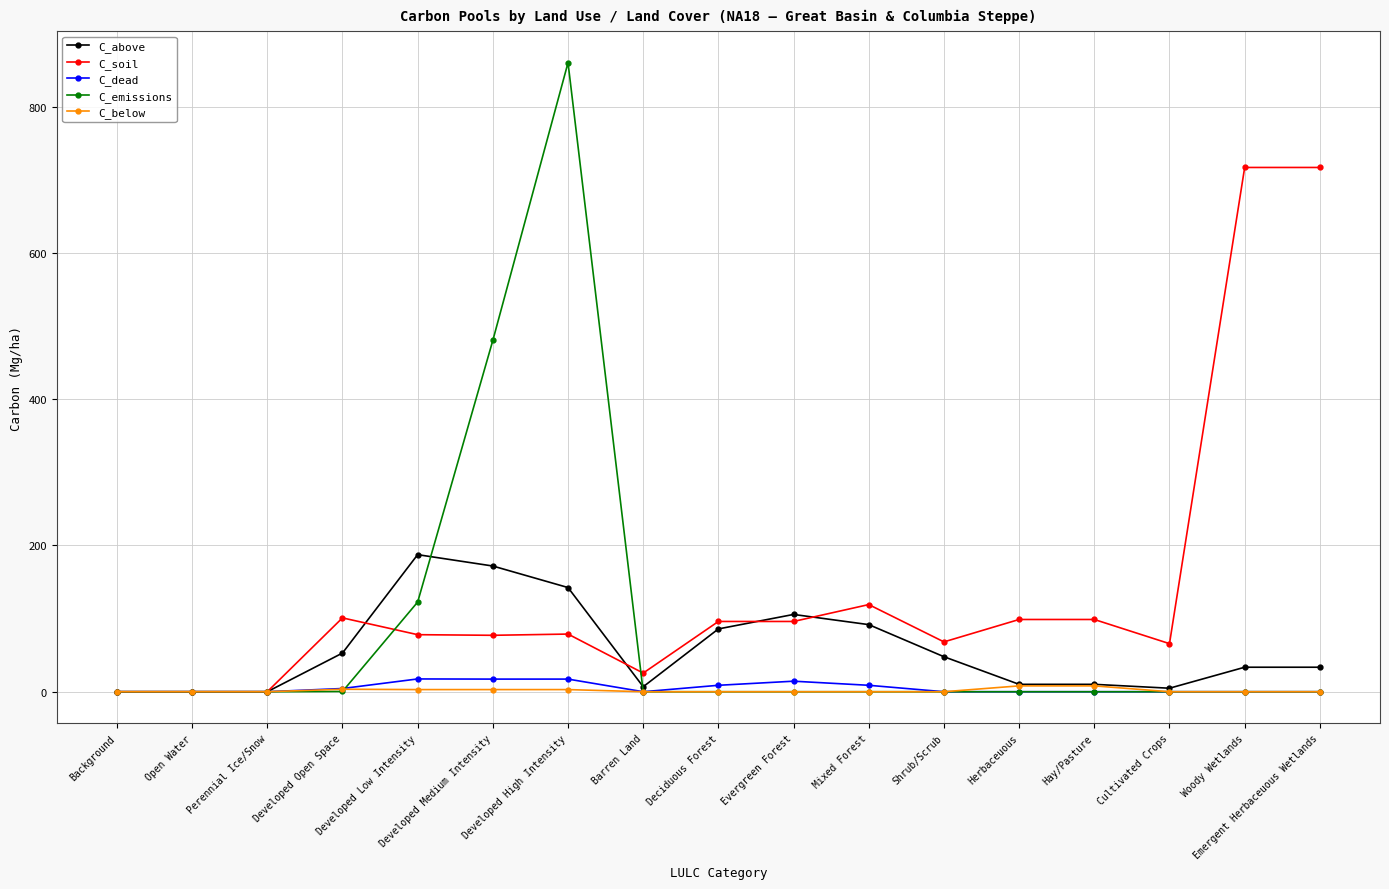

What is the difference between the highest and lowest values at Developed Low Intensity?

184.5